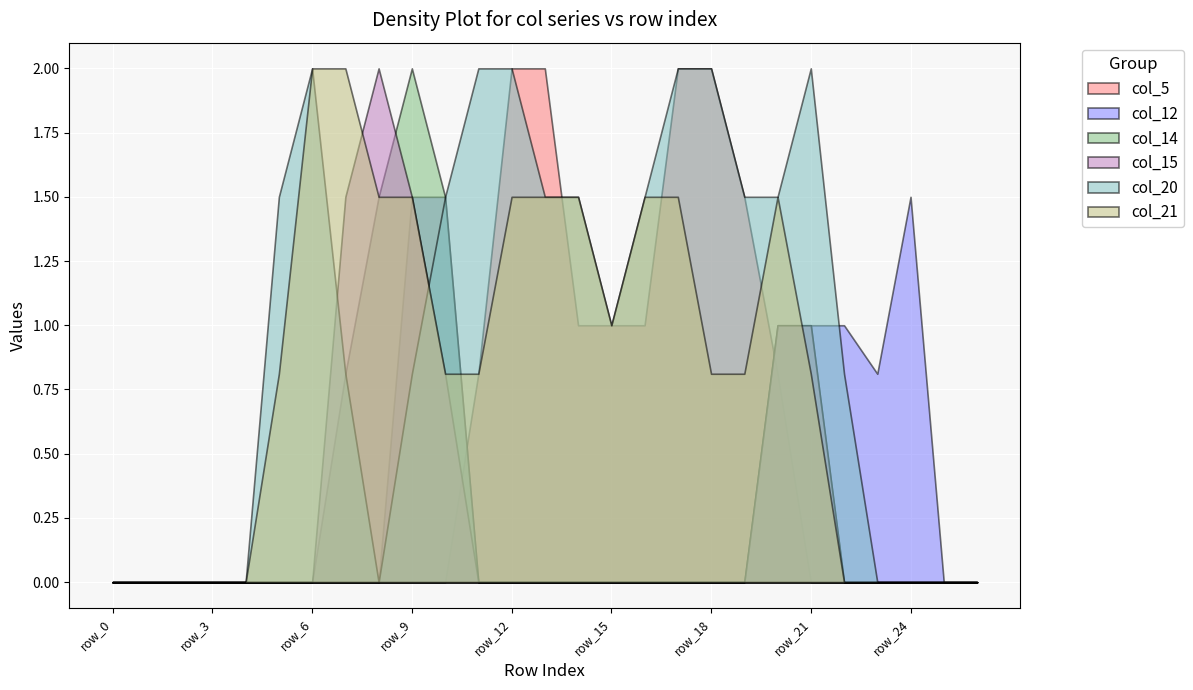

What is the total value across all series at row_9?

7.3